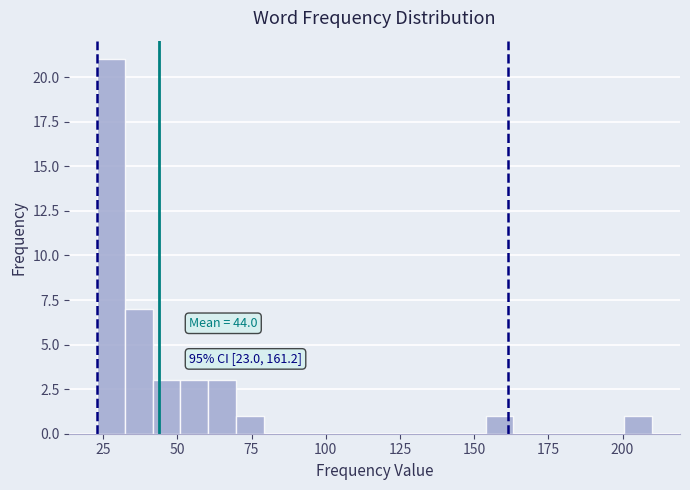

Read against the x-axis, roughly where is the centre of the tallest bar?

30